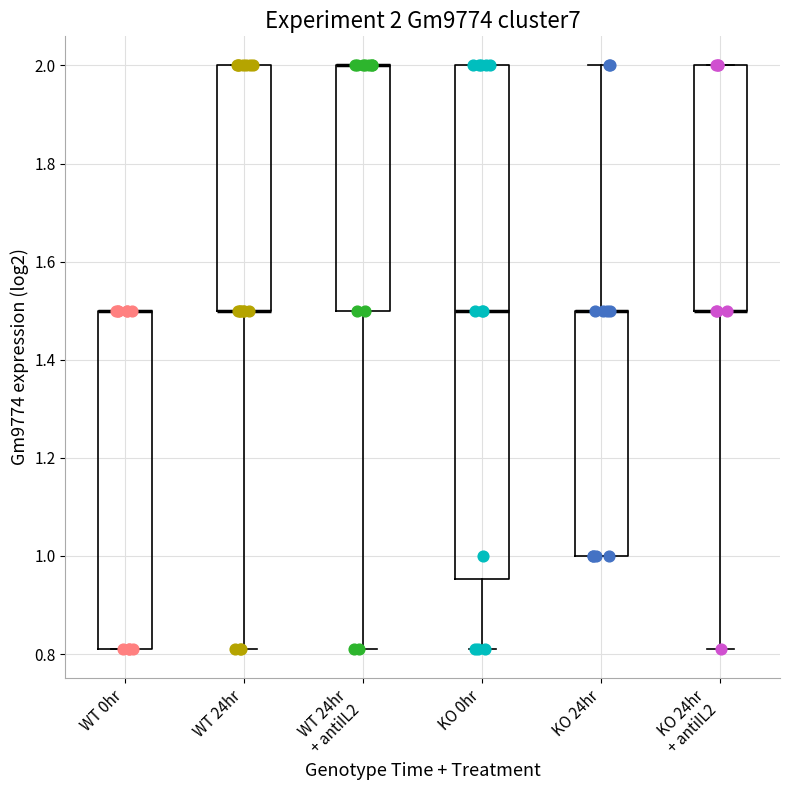

Comparing the boxes themselves (not the whiskers), which one is the tallest?

KO 0hr